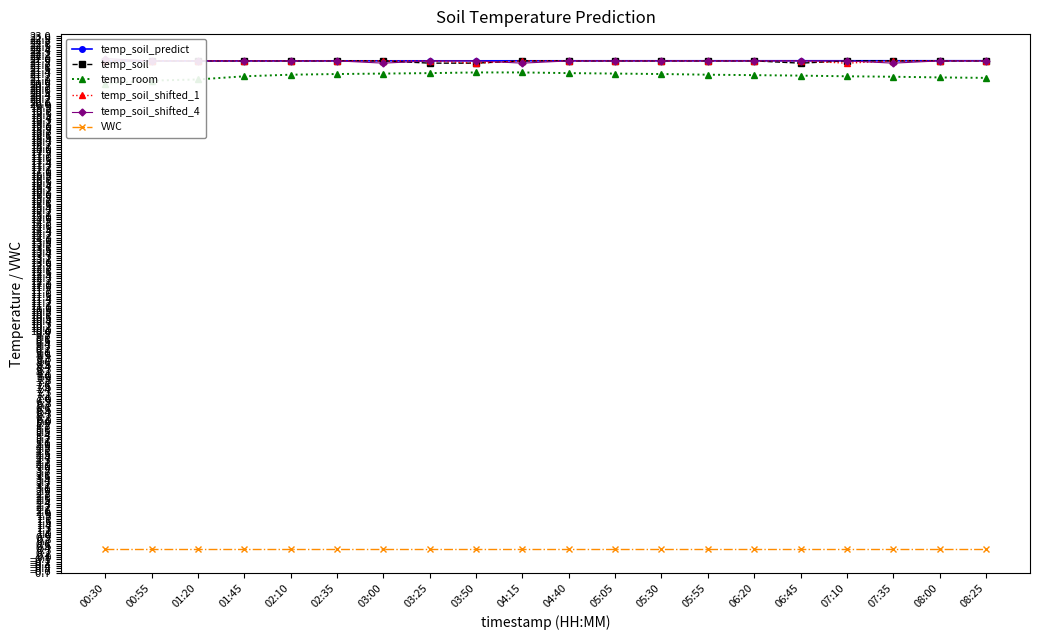

True or false: temp_soil_predict has a value of 21.9 at 02:35.

True